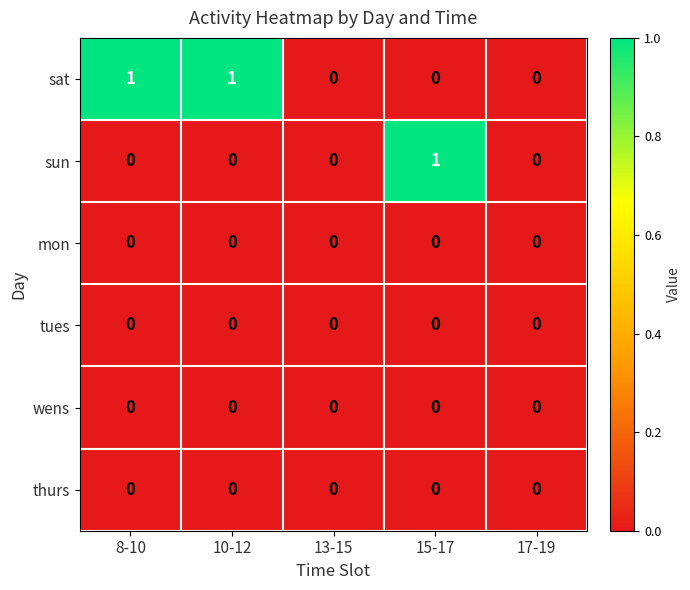

Which series has the largest total across all categories?

sat